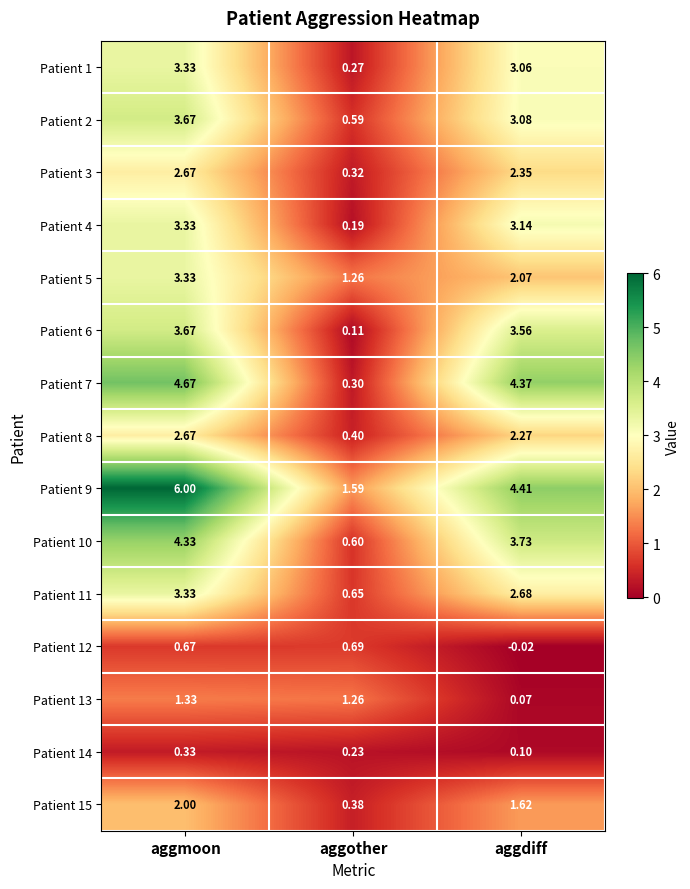

Where does the Patient 9 series first go above 4?

aggmoon